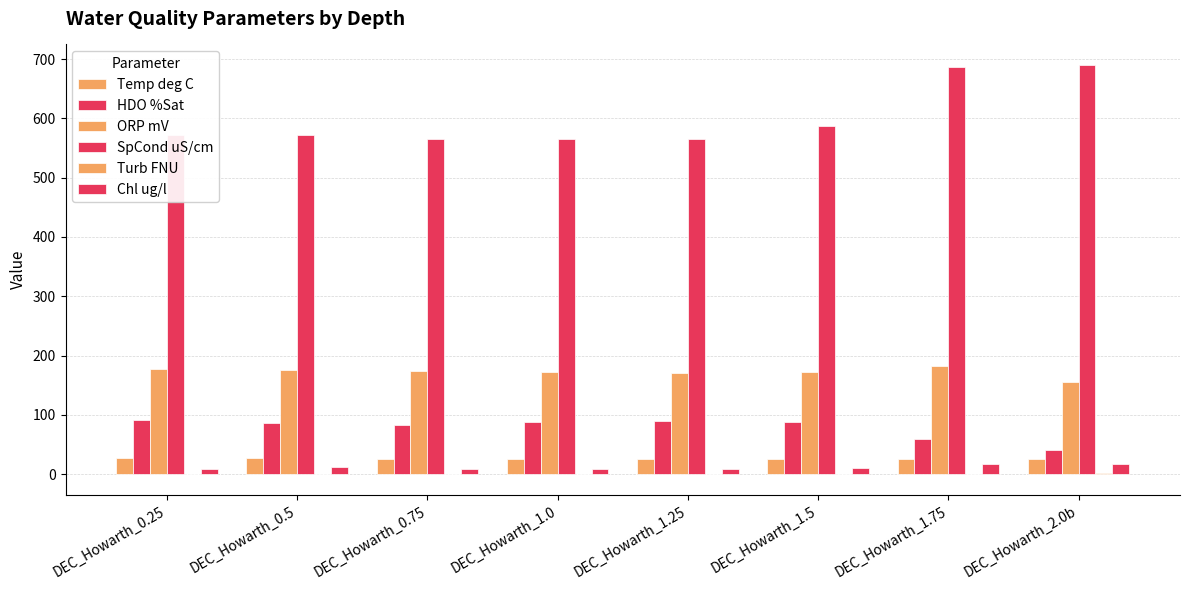

Which label corresponds to the largest value in the chart?

DEC_Howarth_2.0b